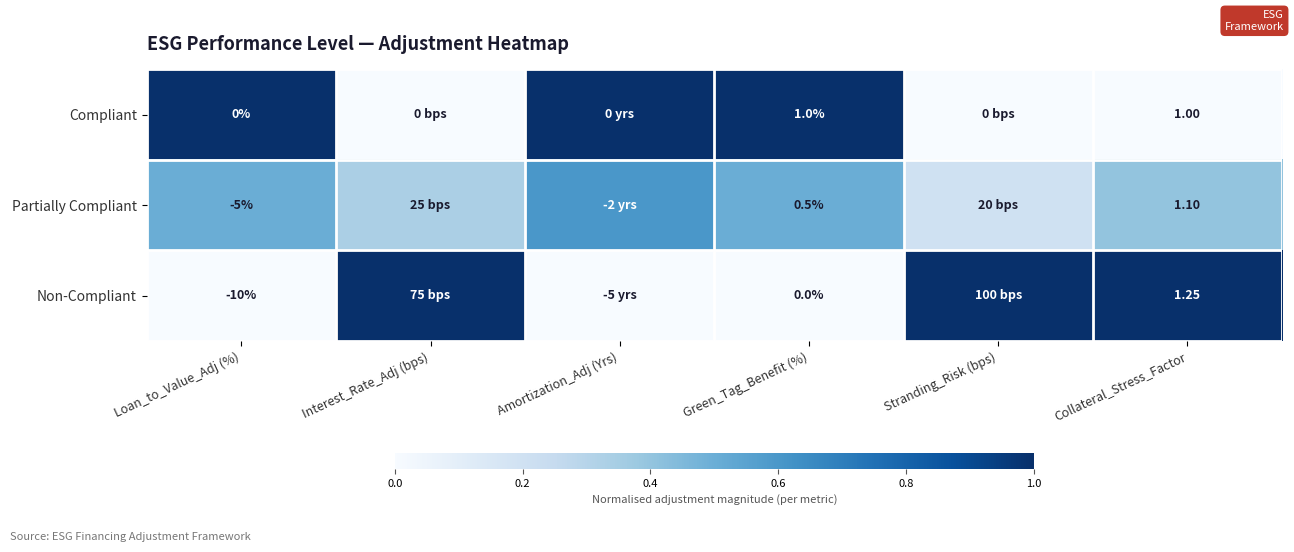

At Loan_to_Value_Adj (%), list the series in order from smallest to largest.

Non-Compliant, Partially Compliant, Compliant